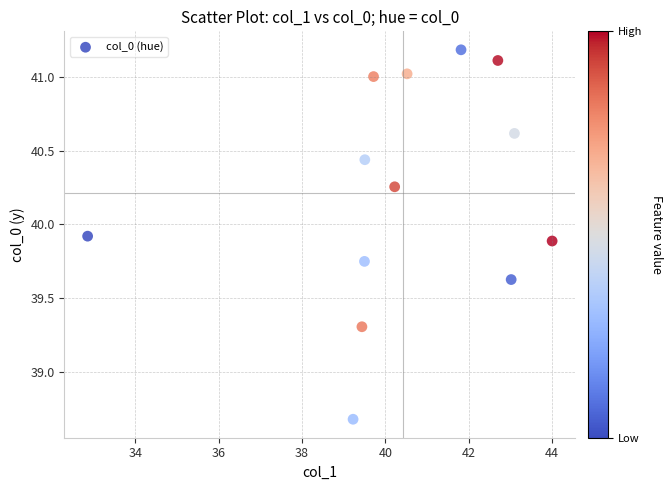

What is the range of Y values (max minus min)?

2.5